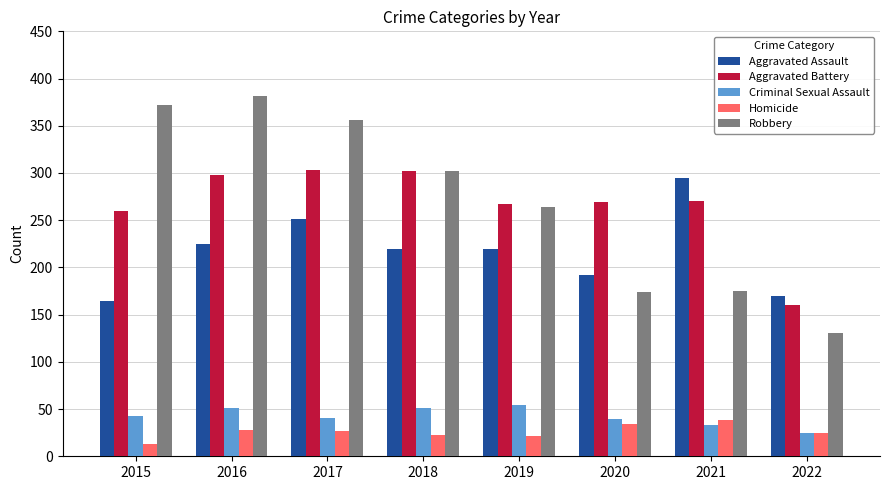

What are all the series names shown in the legend?

Aggravated Assault, Aggravated Battery, Criminal Sexual Assault, Homicide, Robbery